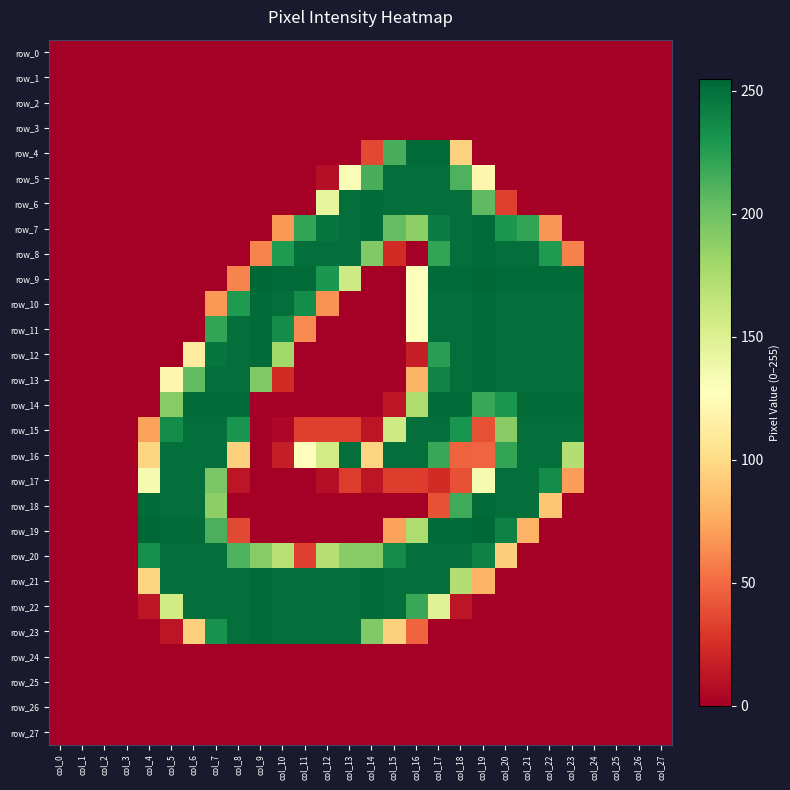

What is the spread (max minus min) of values at col_23?

253